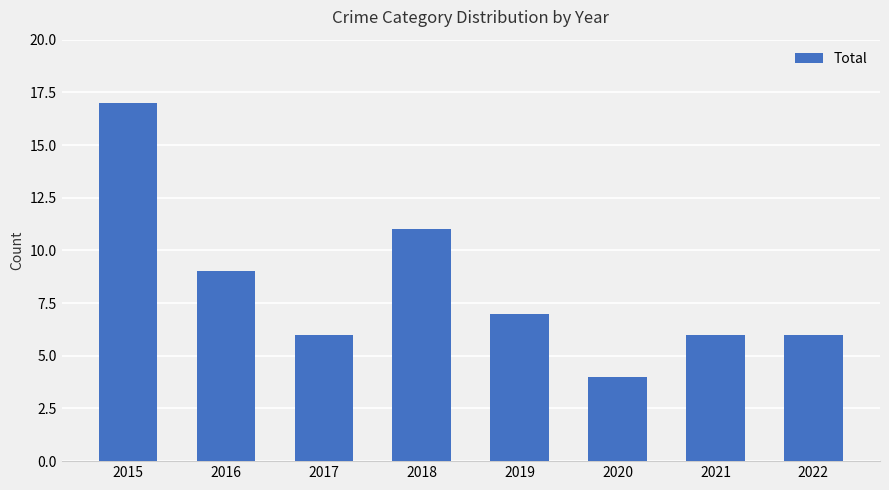

What is the approximate value at 2021, to the nearest 5?

5